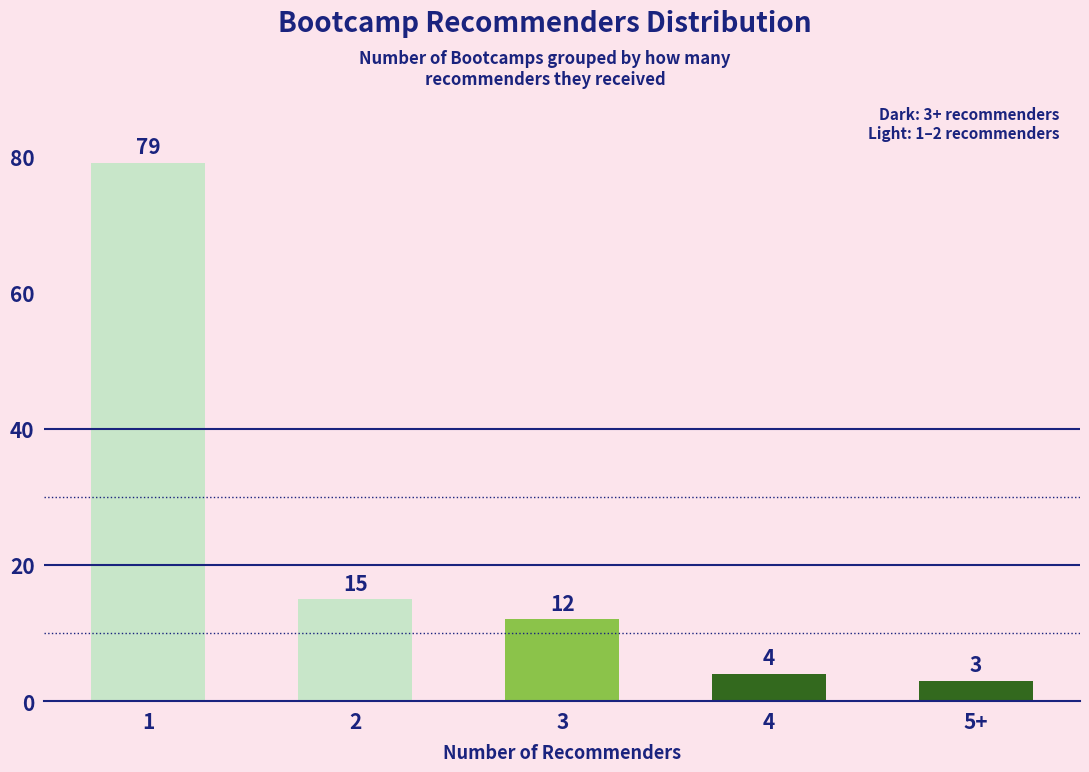

How many values exceed 12?

2